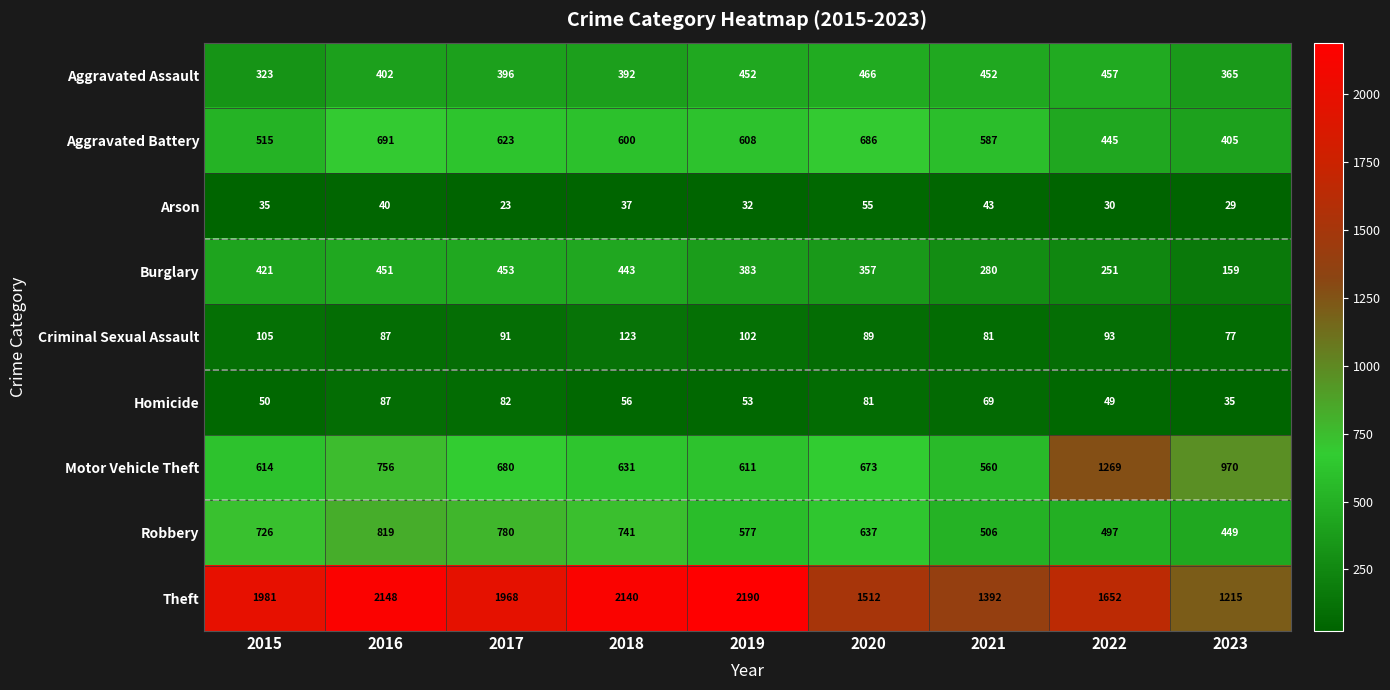

What value does the Theft series have at 2015?

1981